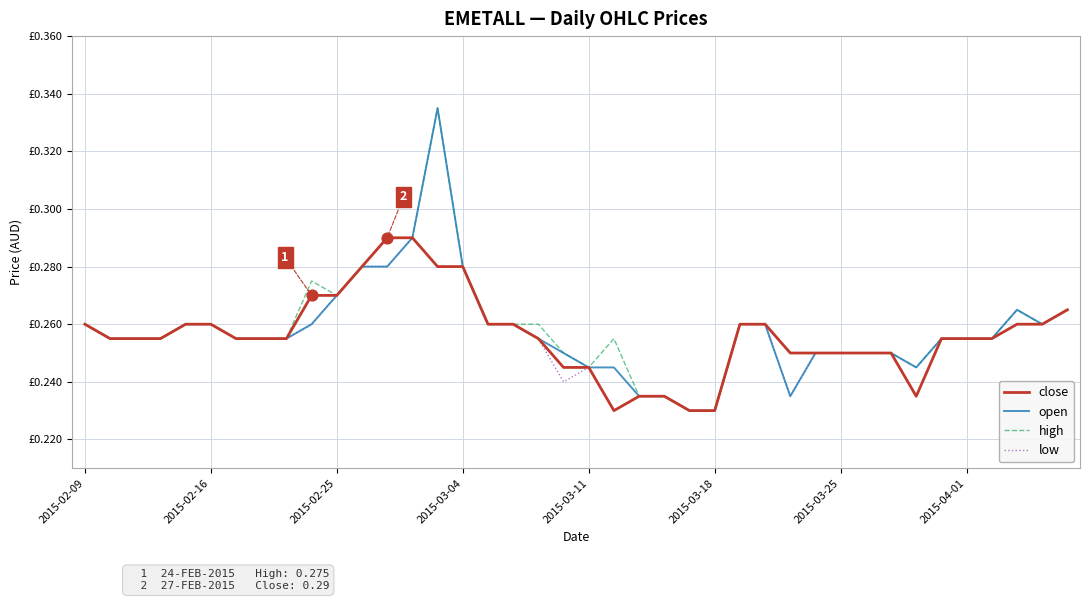

Is this an area chart (filled region under the line)?

No